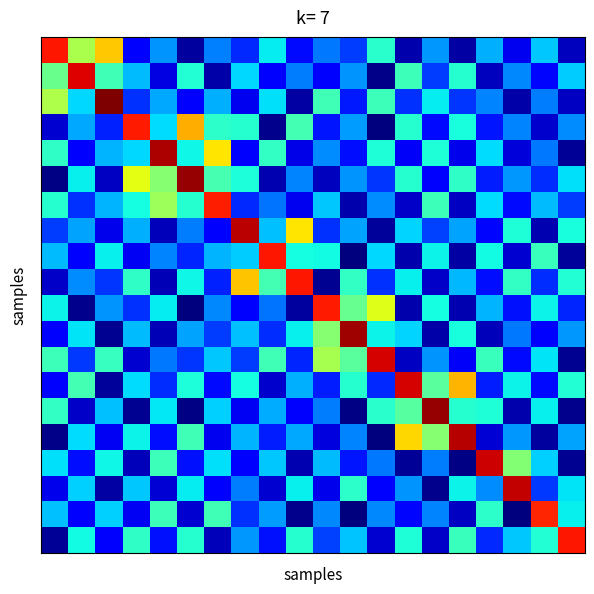

At which category is the sum across all series the highest?

5